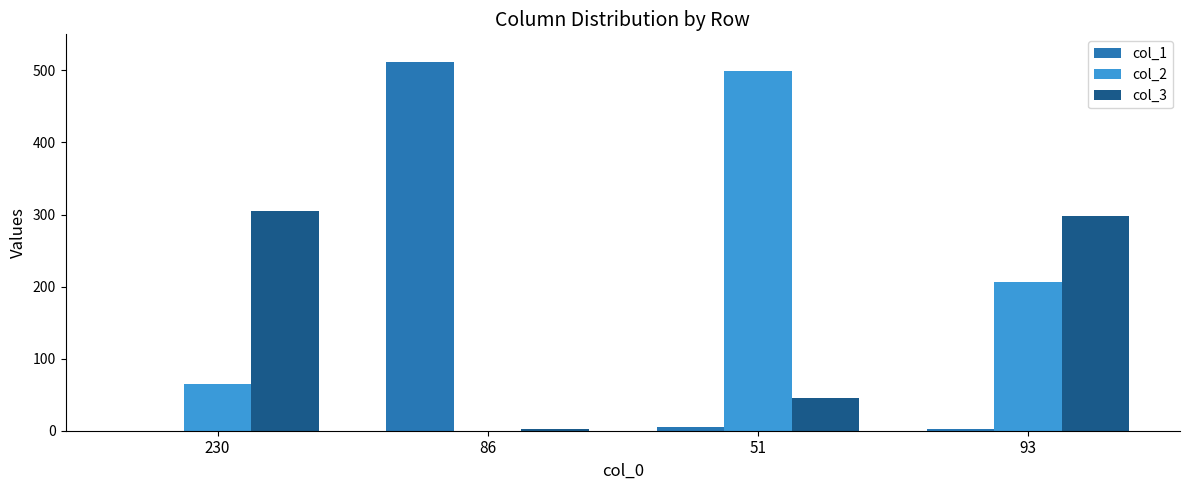

How many groups of bars are there?

4